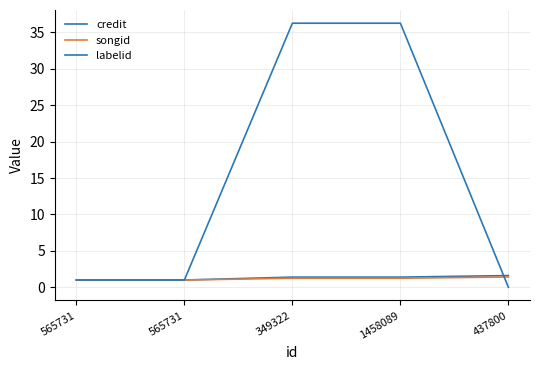

How many songid values are between 1 and 2?

5